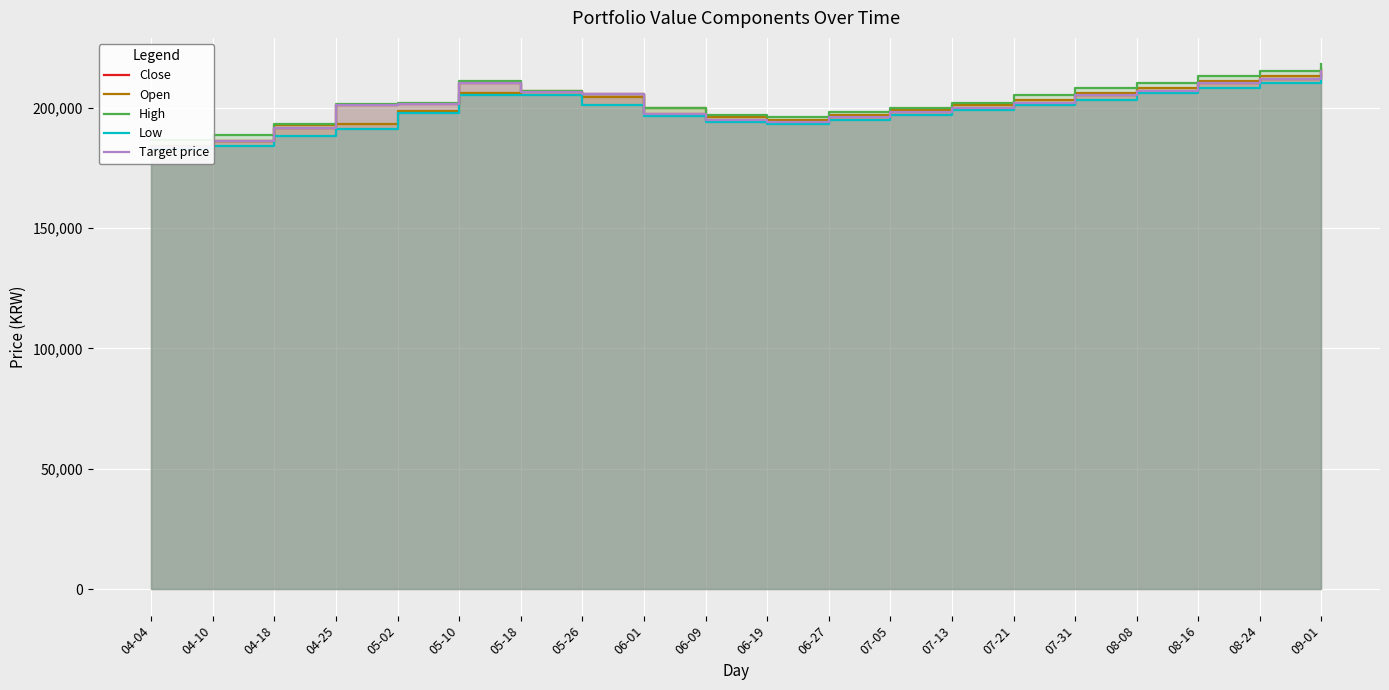

Reading right to left, list all the values displayed in this chart.

Close: 09-01=215000	08-24=212000	08-16=210000	08-08=207000	07-31=205000	07-21=202000	07-13=200000	07-05=198000	06-27=196000	06-19=194000	06-09=195000	06-01=197500	05-26=205500	05-18=206500	05-10=210000	05-02=201500	04-25=201000	04-18=191400	04-10=185900	04-04=183800
Open: 09-01=216000	08-24=213000	08-16=211000	08-08=208000	07-31=206000	07-21=203000	07-13=201000	07-05=199000	06-27=197000	06-19=195000	06-09=196000	06-01=199800	05-26=204500	05-18=207000	05-10=206000	05-02=198500	04-25=193000	04-18=192700	04-10=186000	04-04=184000
High: 09-01=218000	08-24=215000	08-16=213000	08-08=210000	07-31=208000	07-21=205000	07-13=202000	07-05=200000	06-27=198000	06-19=196000	06-09=197000	06-01=199800	05-26=205500	05-18=207000	05-10=211000	05-02=202000	04-25=201500	04-18=193000	04-10=188500	04-04=186500
Low: 09-01=213000	08-24=210000	08-16=208000	08-08=206000	07-31=203000	07-21=201000	07-13=199000	07-05=197000	06-27=195000	06-19=193000	06-09=194000	06-01=196300	05-26=201000	05-18=205000	05-10=205000	05-02=197700	04-25=191200	04-18=188200	04-10=184200	04-04=183300
Target price: 09-01=215000	08-24=212000	08-16=210000	08-08=207000	07-31=205000	07-21=202000	07-13=200000	07-05=198000	06-27=196000	06-19=194000	06-09=195000	06-01=197500	05-26=205500	05-18=206500	05-10=210000	05-02=201500	04-25=201000	04-18=191400	04-10=185900	04-04=183800